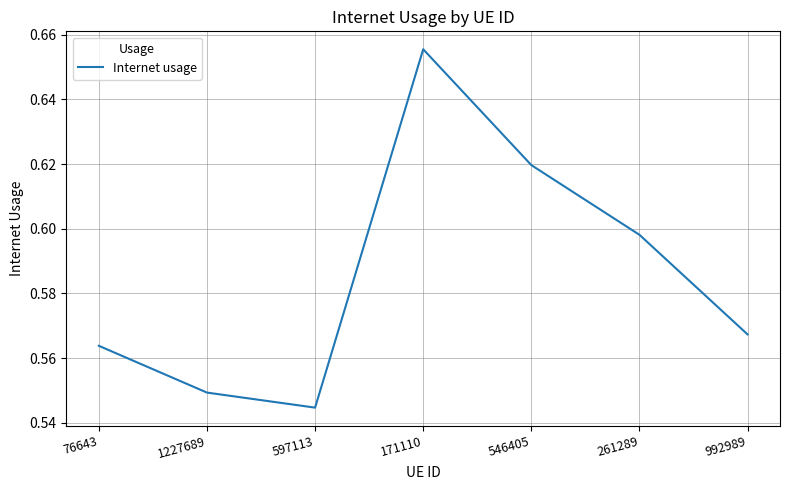

How many interior local valleys (lower than both neighbors) does the data have?

1